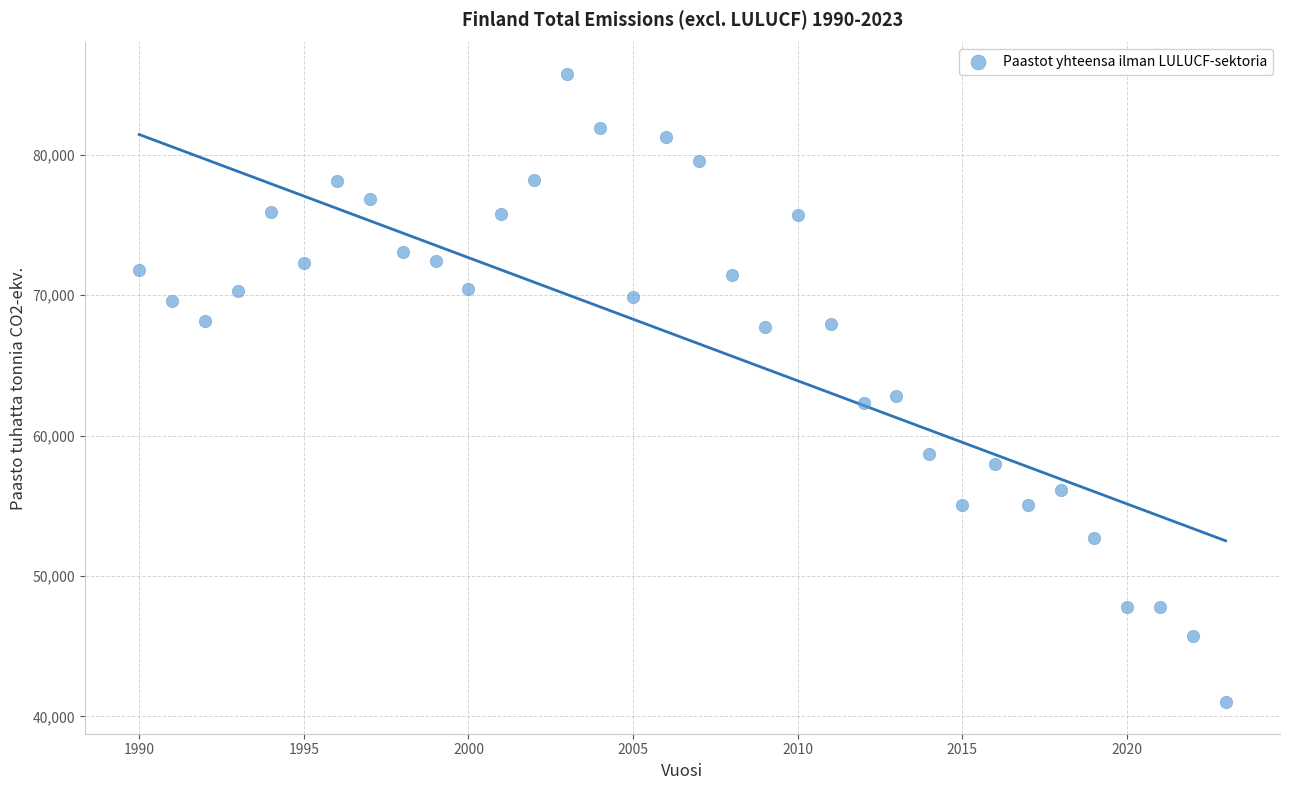

What Y value in the scatter plot is closest to 63380?

62819